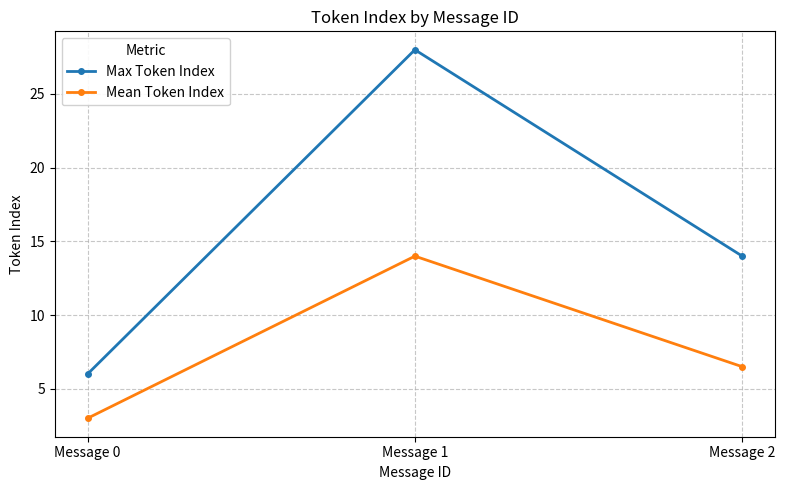

The value of Mean Token Index at Message 1 is 8.7. True or false?

False